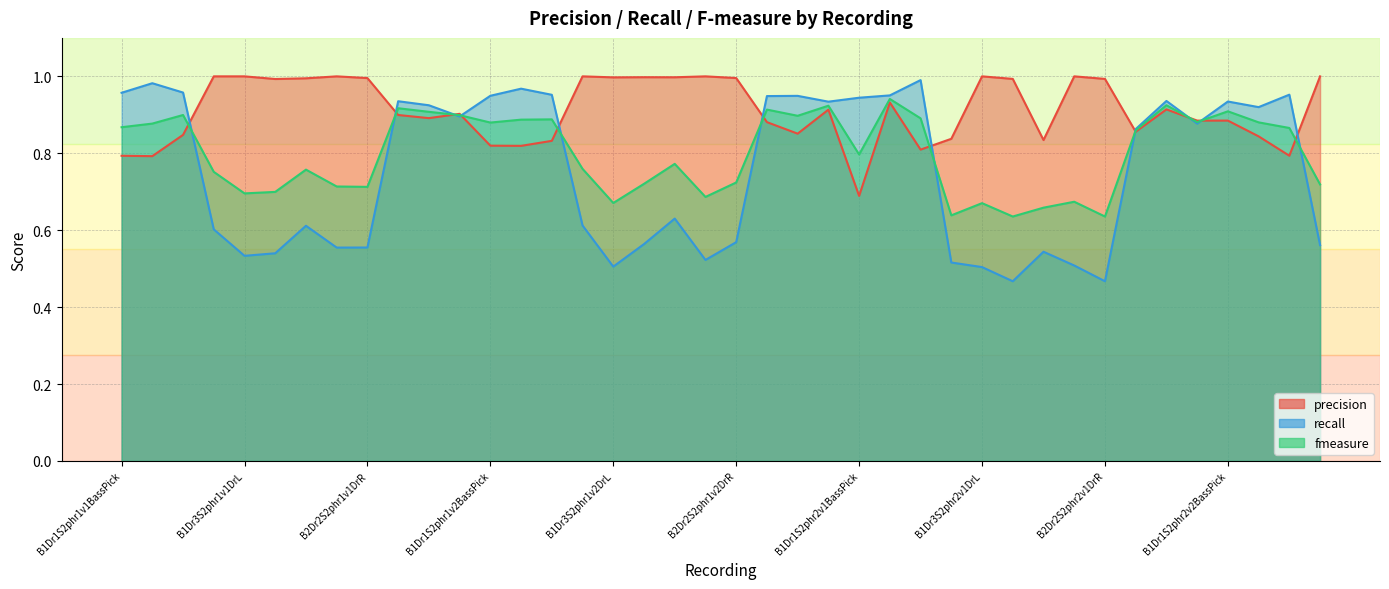

Reading right to left, extract all data points from this chart.

precision: 1.0	0.8	0.8	0.9	0.9	0.9	0.9	1.0	1.0	0.8	1.0	1.0	0.8	0.8	0.9	0.7	0.9	0.9	0.9	1.0	1.0	1.0	1.0	1.0	1.0	0.8	0.8	0.8	0.9	0.9	0.9	1.0	1.0	1.0	1.0	1.0	1.0	0.8	0.8	0.8
recall: 0.6	1.0	0.9	0.9	0.9	0.9	0.9	0.5	0.5	0.5	0.5	0.5	0.5	1.0	1.0	0.9	0.9	0.9	0.9	0.6	0.5	0.6	0.6	0.5	0.6	1.0	1.0	0.9	0.9	0.9	0.9	0.6	0.6	0.6	0.5	0.5	0.6	1.0	1.0	1.0
fmeasure: 0.7	0.9	0.9	0.9	0.9	0.9	0.9	0.6	0.7	0.7	0.6	0.7	0.6	0.9	0.9	0.8	0.9	0.9	0.9	0.7	0.7	0.8	0.7	0.7	0.8	0.9	0.9	0.9	0.9	0.9	0.9	0.7	0.7	0.8	0.7	0.7	0.8	0.9	0.9	0.9